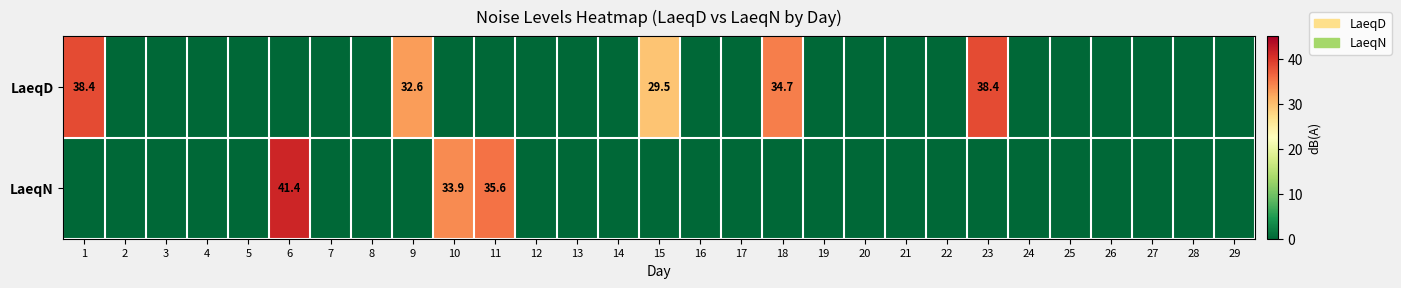

True or false: LaeqN has a value of 41.4 at 6.

True